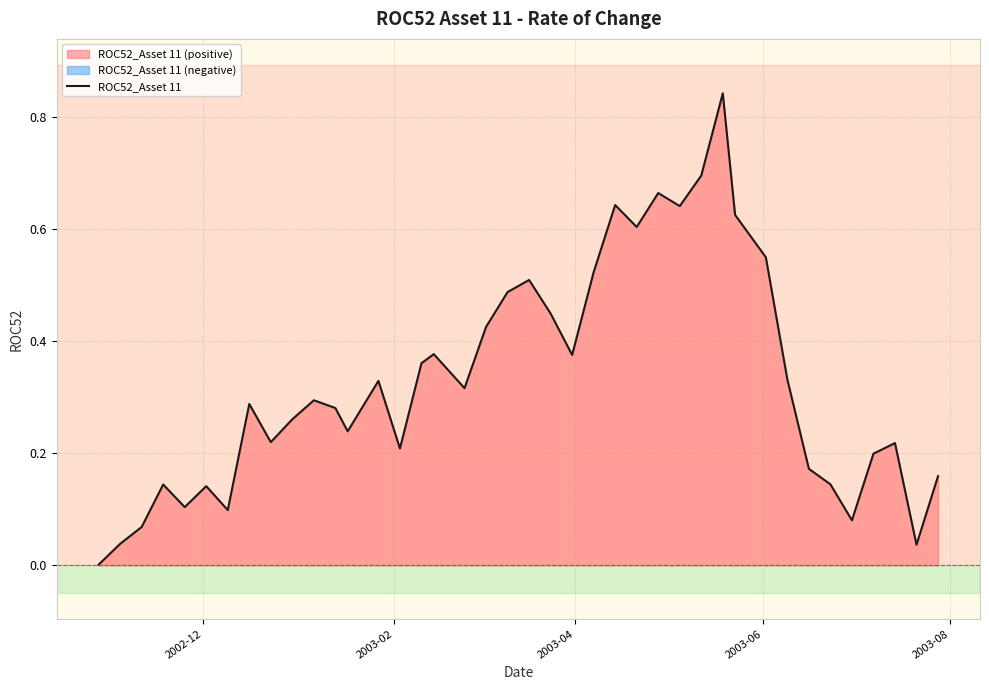

Which label corresponds to the smallest value in the chart?

2002-12